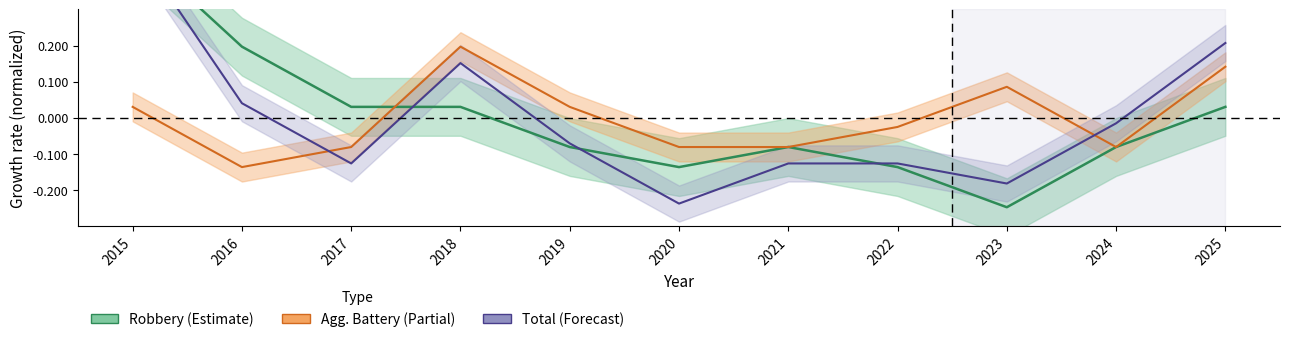

What is the difference between the second highest and second lowest values in the Robbery series?

0.3